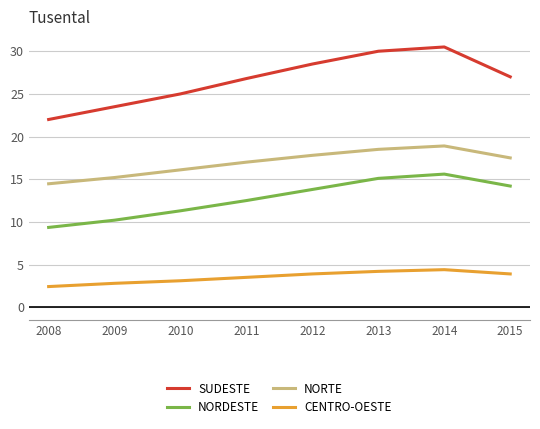

At how many categories does at least one series exceed 10?

8